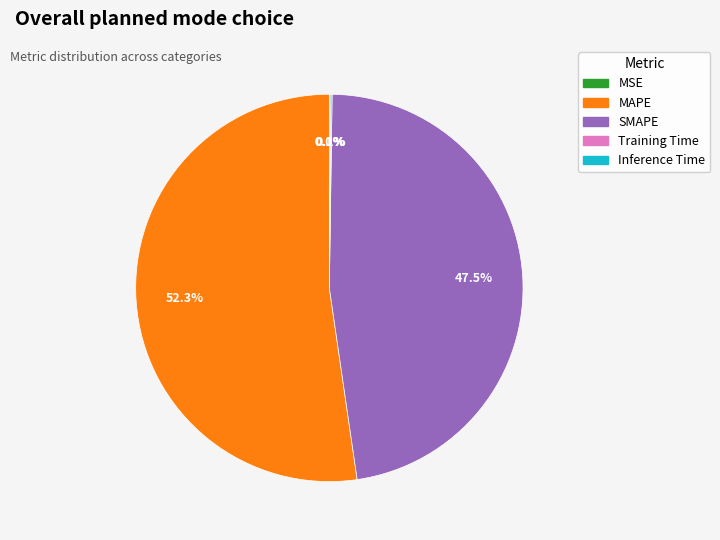

What is the largest slice in the pie chart?

MAPE